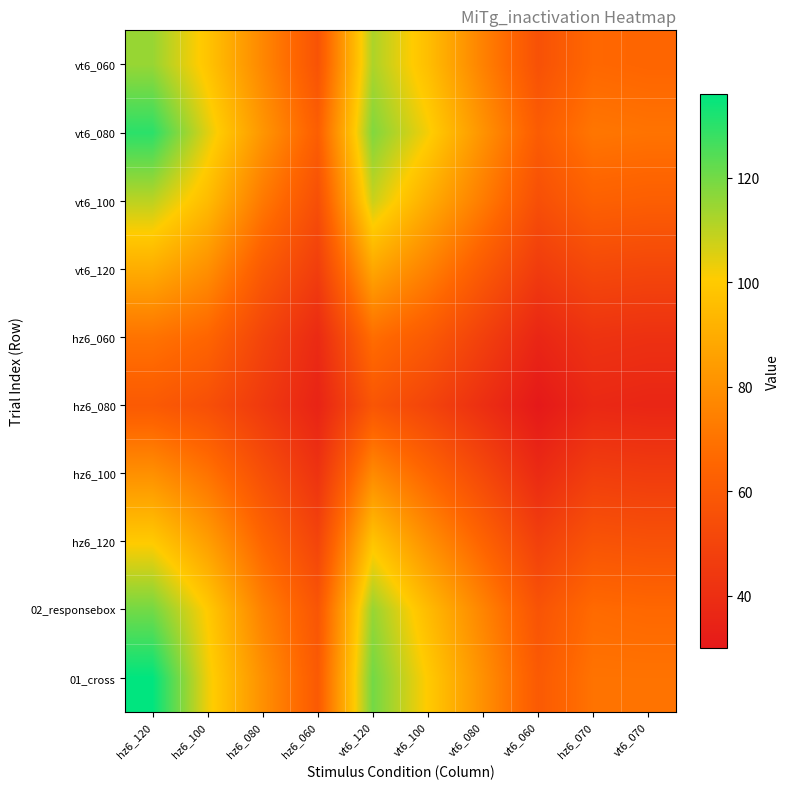

Reading left to right, extract all data points from this chart.

01_cross: hz6_120=136	hz6_100=103	hz6_080=80	hz6_060=60	vt6_120=120	vt6_100=100	vt6_080=80	vt6_060=60	hz6_070=70	vt6_070=70
02_responsebox: hz6_120=120	hz6_100=100	hz6_080=75	hz6_060=58	vt6_120=115	vt6_100=95	vt6_080=76	vt6_060=57	hz6_070=67	vt6_070=66
hz6_120: hz6_120=100	hz6_100=85	hz6_080=65	hz6_060=50	vt6_120=98	vt6_100=80	vt6_080=64	vt6_060=48	hz6_070=57	vt6_070=56
hz6_100: hz6_120=80	hz6_100=70	hz6_080=55	hz6_060=42	vt6_120=78	vt6_100=65	vt6_080=52	vt6_060=38	hz6_070=47	vt6_070=46
hz6_080: hz6_120=60	hz6_100=55	hz6_080=45	hz6_060=35	vt6_120=58	vt6_100=50	vt6_080=40	vt6_060=30	hz6_070=37	vt6_070=36
hz6_060: hz6_120=70	hz6_100=65	hz6_080=50	hz6_060=38	vt6_120=68	vt6_100=60	vt6_080=48	vt6_060=36	hz6_070=42	vt6_070=41
vt6_120: hz6_120=90	hz6_100=80	hz6_080=60	hz6_060=47	vt6_120=88	vt6_100=75	vt6_080=60	vt6_060=46	hz6_070=52	vt6_070=51
vt6_100: hz6_120=110	hz6_100=95	hz6_080=72	hz6_060=55	vt6_120=108	vt6_100=90	vt6_080=73	vt6_060=55	hz6_070=63	vt6_070=62
vt6_080: hz6_120=130	hz6_100=105	hz6_080=82	hz6_060=62	vt6_120=118	vt6_100=102	vt6_080=81	vt6_060=61	hz6_070=71	vt6_070=70
vt6_060: hz6_120=115	hz6_100=98	hz6_080=77	hz6_060=57	vt6_120=112	vt6_100=96	vt6_080=75	vt6_060=56	hz6_070=66	vt6_070=65